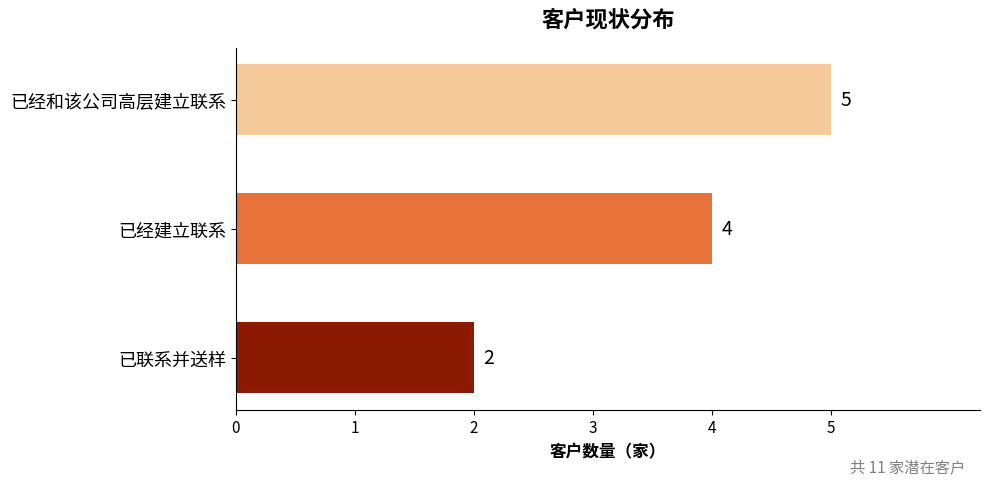

What value does the data have at 已经和该公司高层建立联系?

5